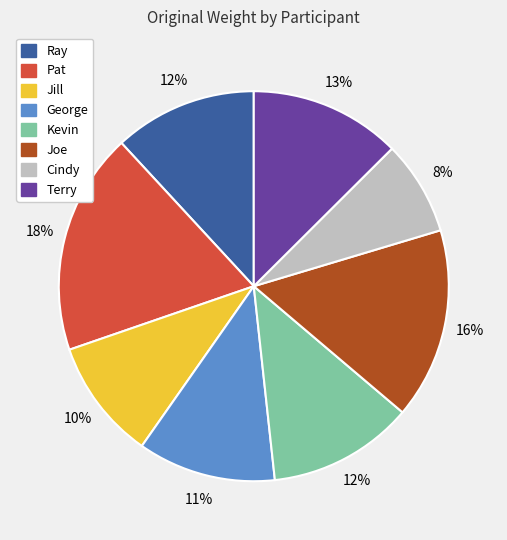

Combined, do Joe and George account for over 50%?

No